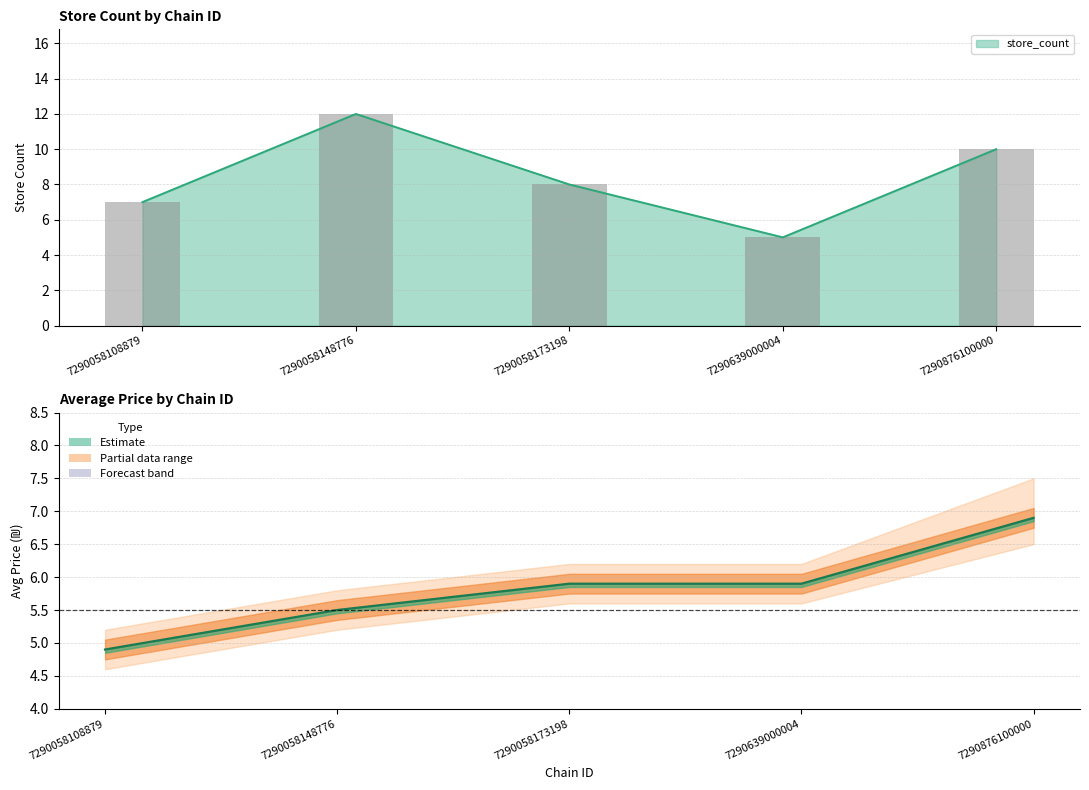

Where does the store_count series first go above 8?

7290058148776